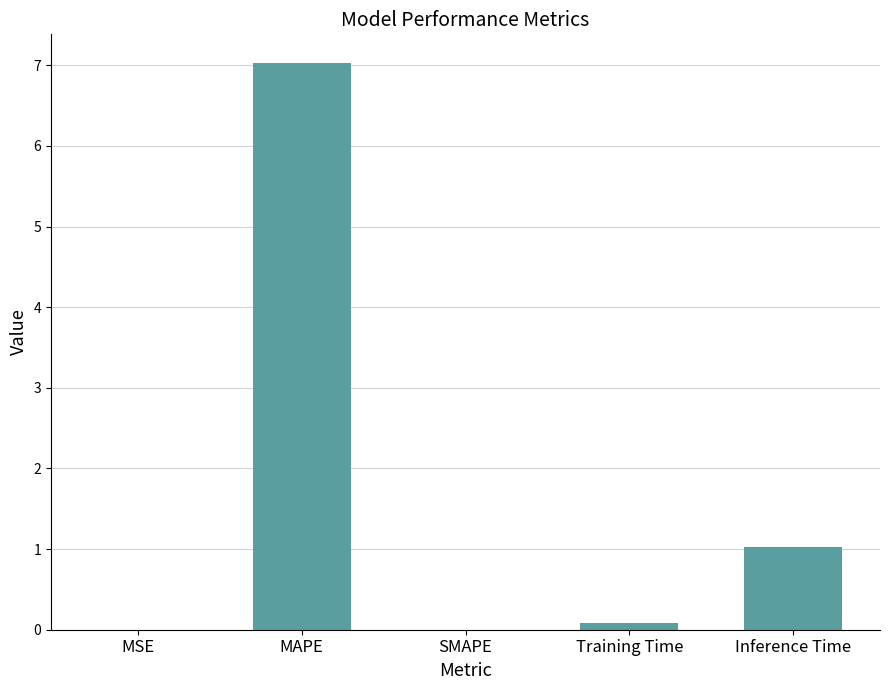

The chart shows a value of 7.0 at MAPE. True or false?

True